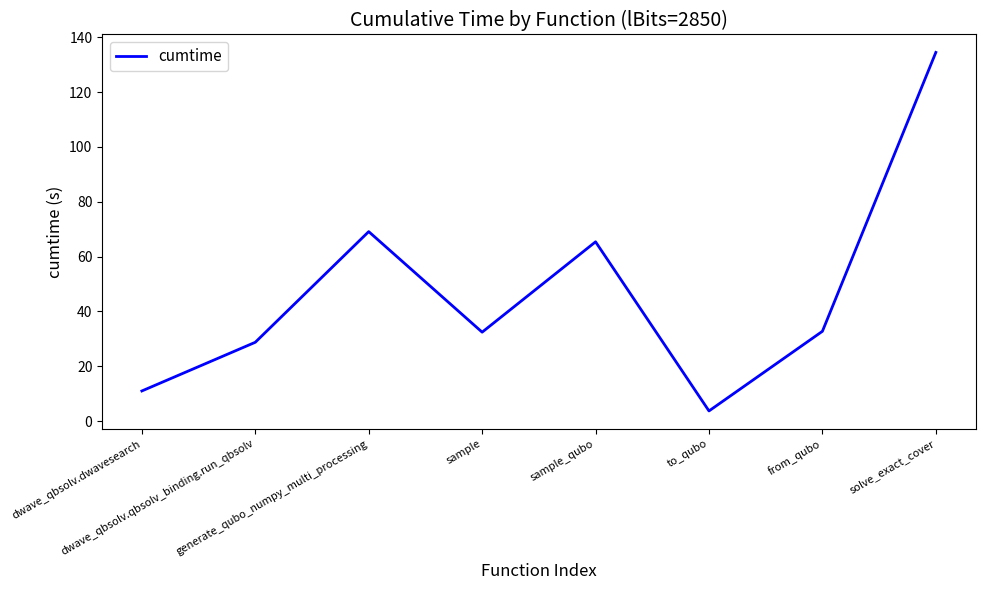

The chart shows a value of 65.4 at sample_qubo. True or false?

True